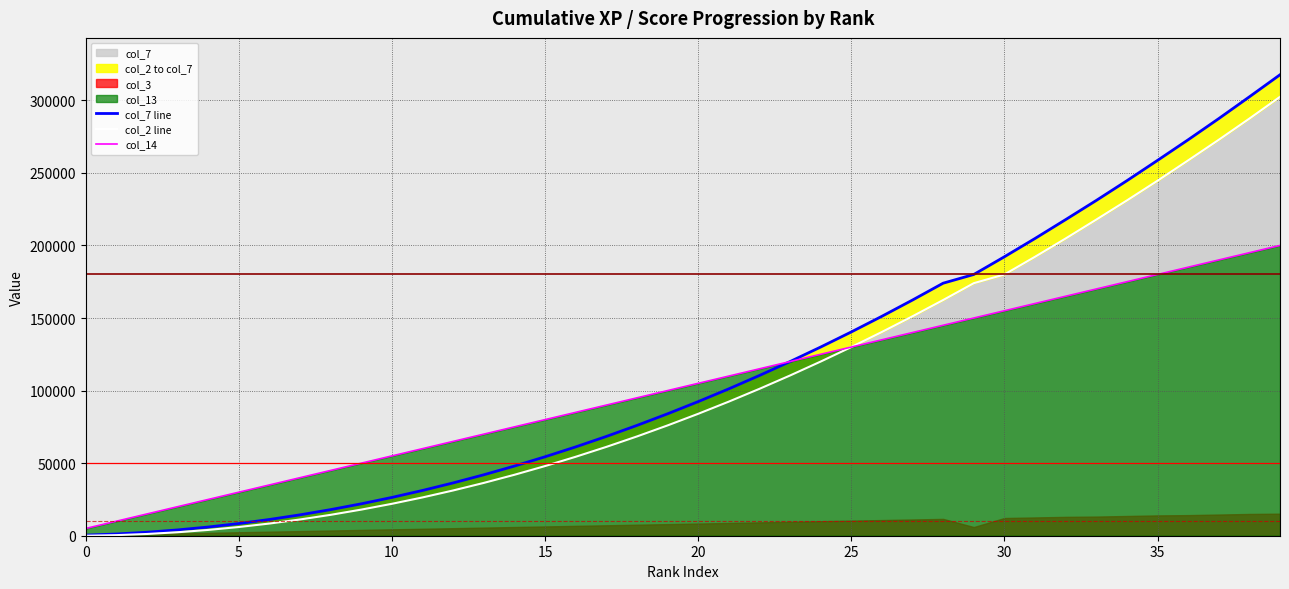

What is the sum of all col_7 line values?

4507200